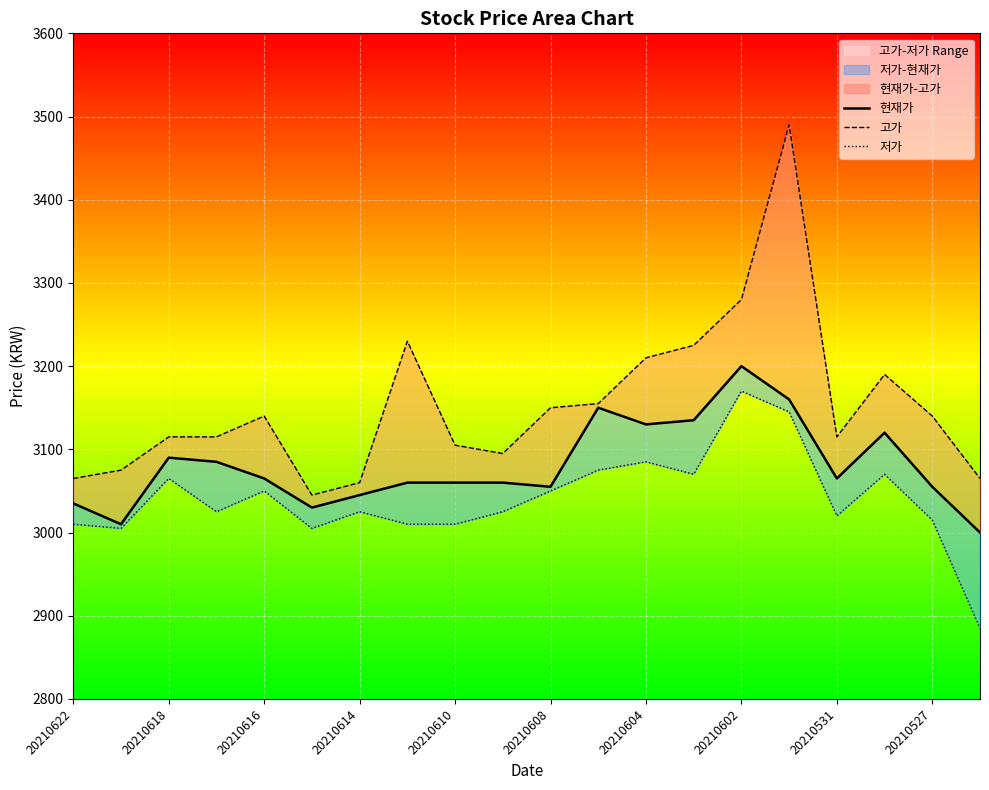

True or false: 현재가 has a value of 3984 at 20210618.

False